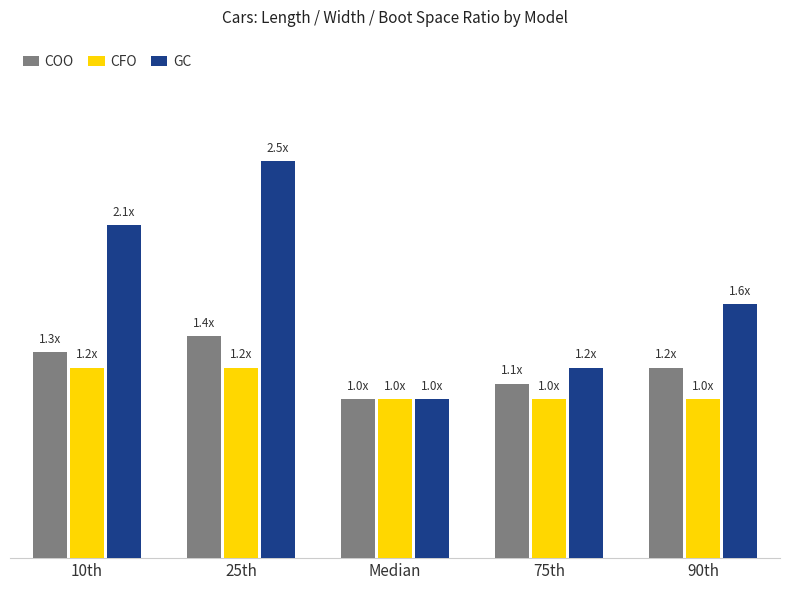

Does the chart contain any negative values?

No